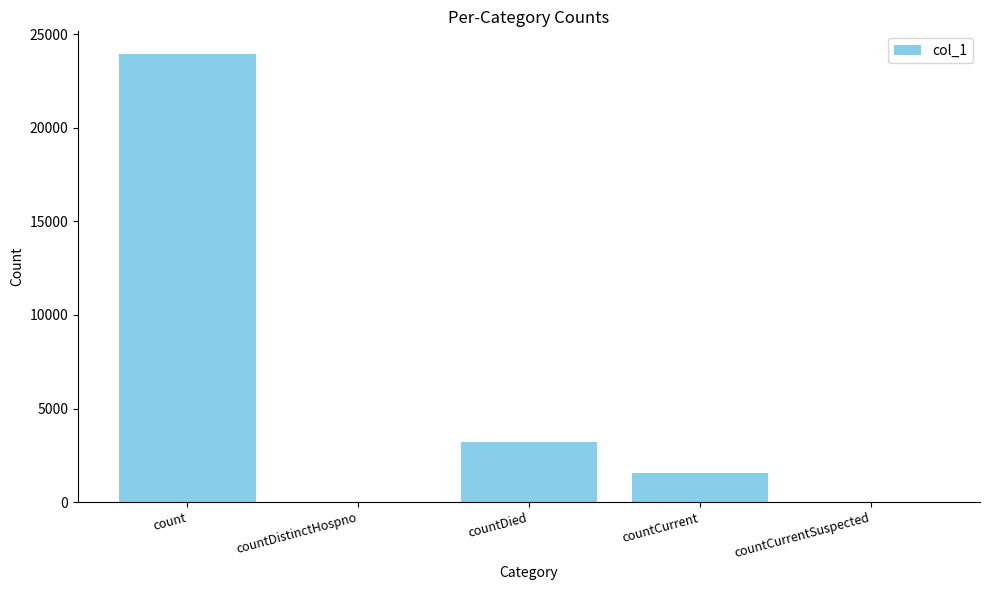

Reading left to right, extract all data points from this chart.

23958	0	3229	1564	0